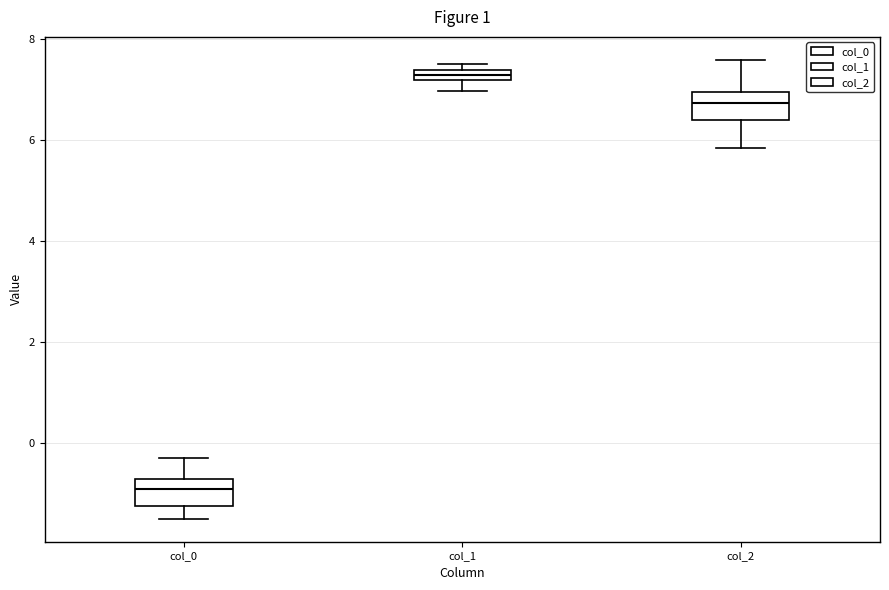

Where is the upper edge of the box for col_1 on the y-axis? The values are not printed on the chart, so give them approximately, as read against the axis.

7.4